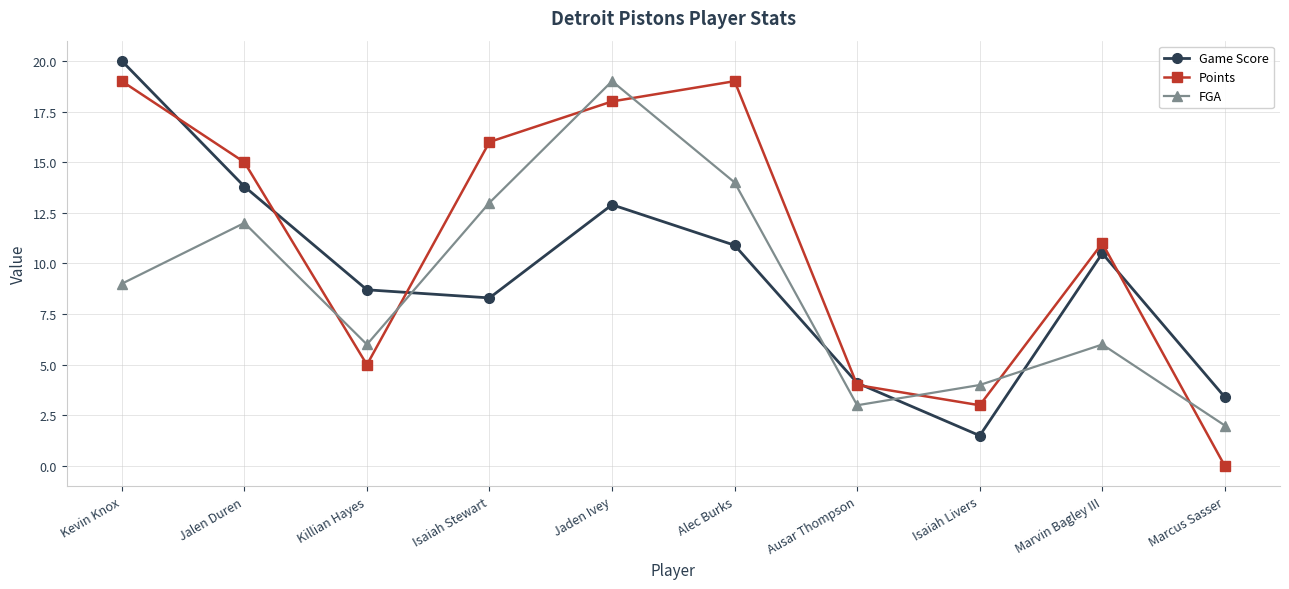

At which category is the sum across all series the highest?

Jaden Ivey